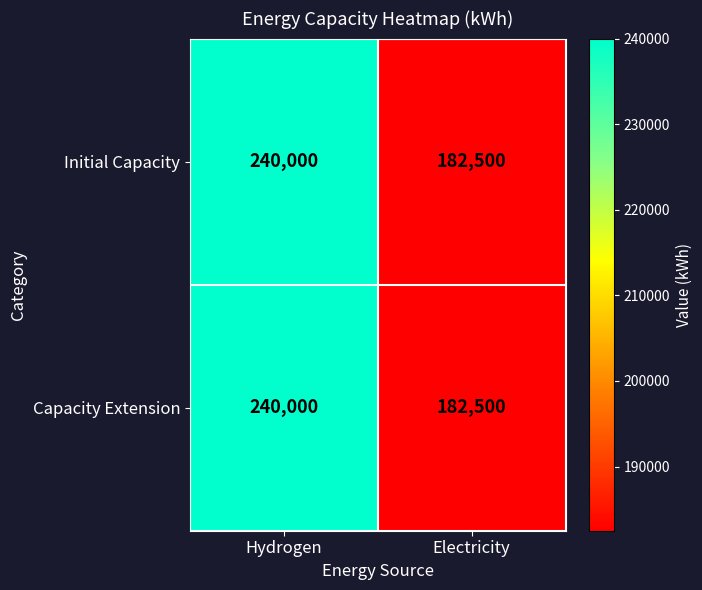

What is the total value across all series at Electricity?

365000